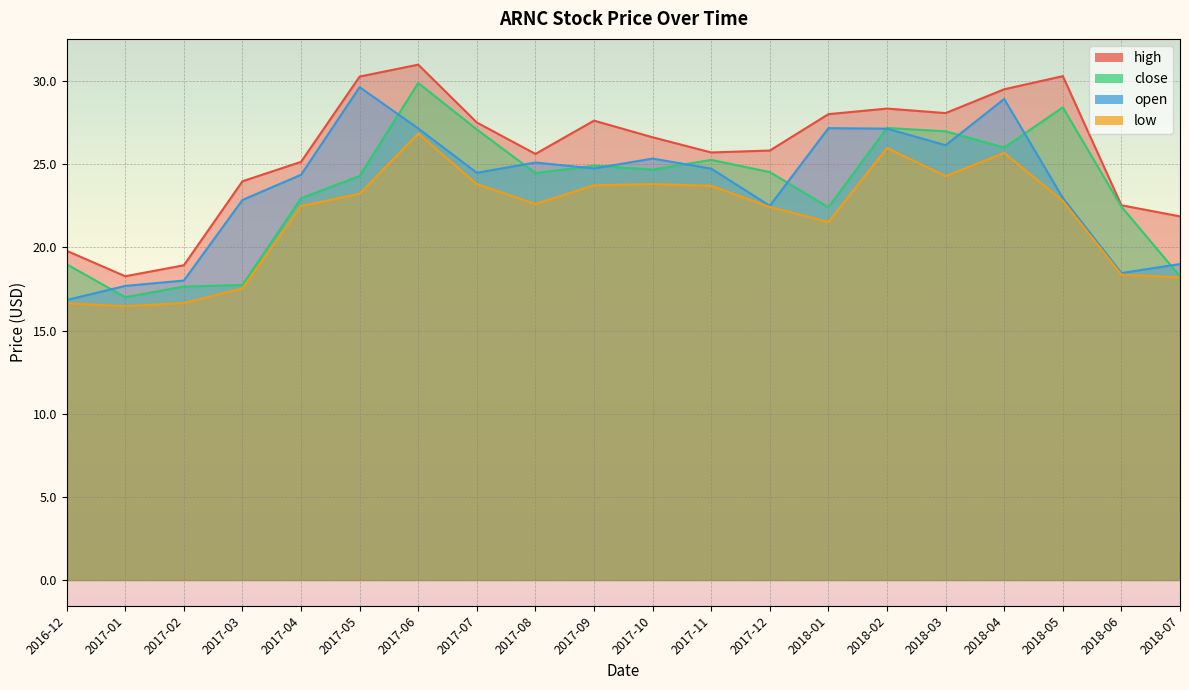

Rank the series by their maximum value, from highest to lowest.

high, close, open, low